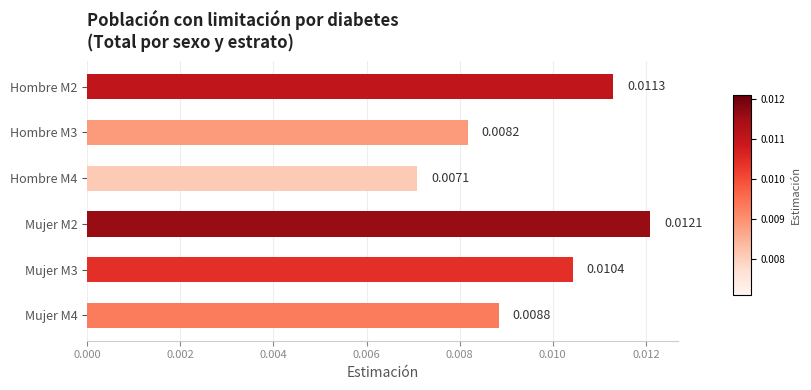

Are the bars grouped side by side (vs. stacked)?

No